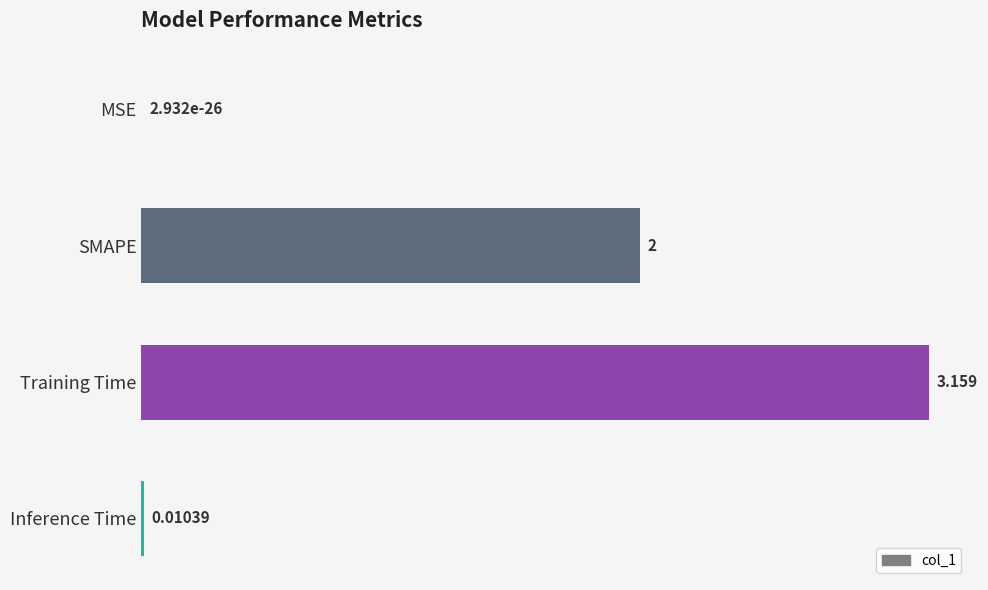

At which category does the chart reach its peak across all series?

Training Time